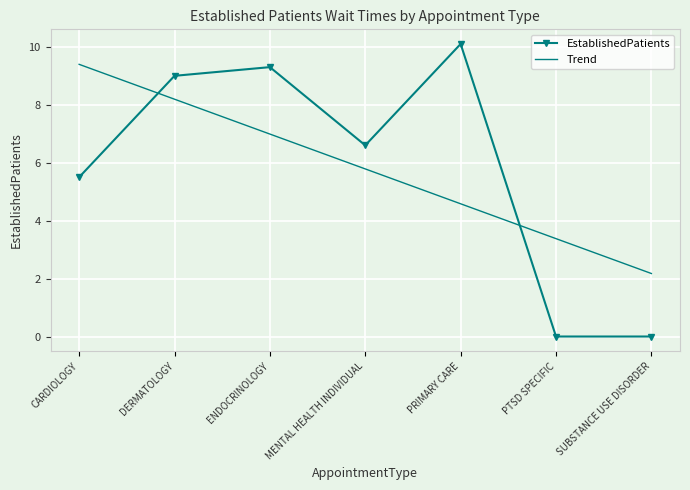

The value at SUBSTANCE USE DISORDER is 0.0. True or false?

True